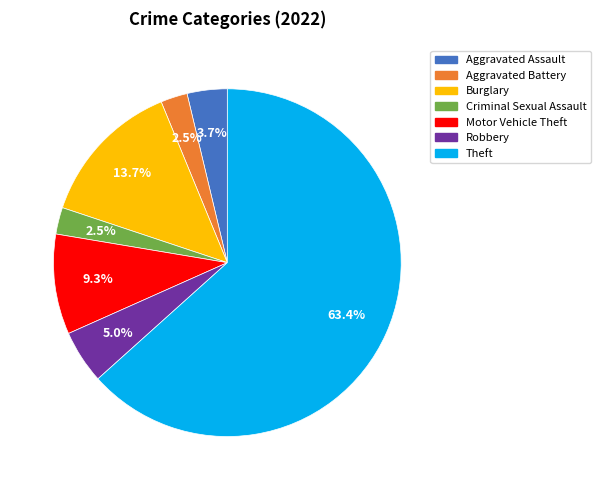

Count the number of slices in the pie.

7